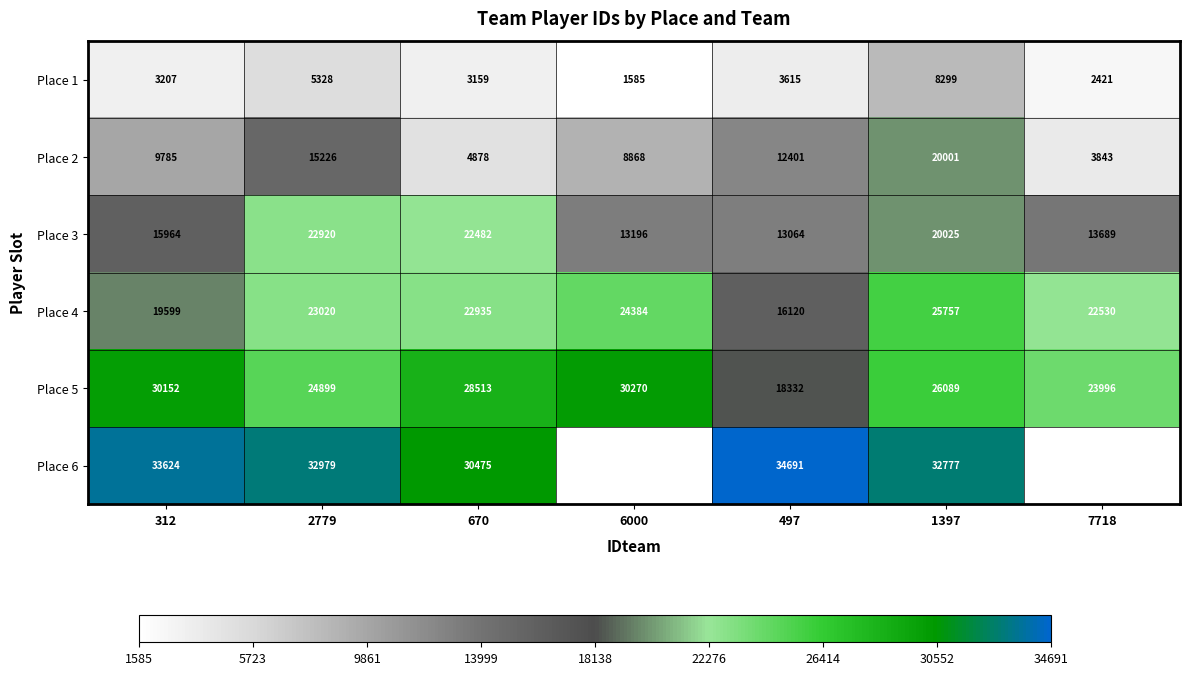

At 670, list the series in order from largest to smallest.

Place 6, Place 5, Place 4, Place 3, Place 2, Place 1